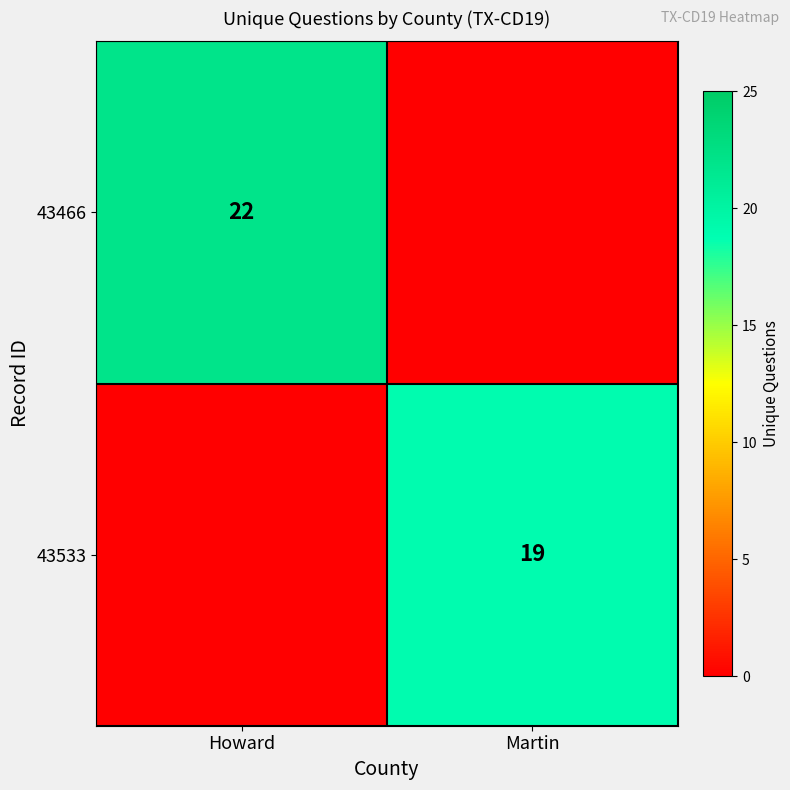

How many data points does each series have?

2